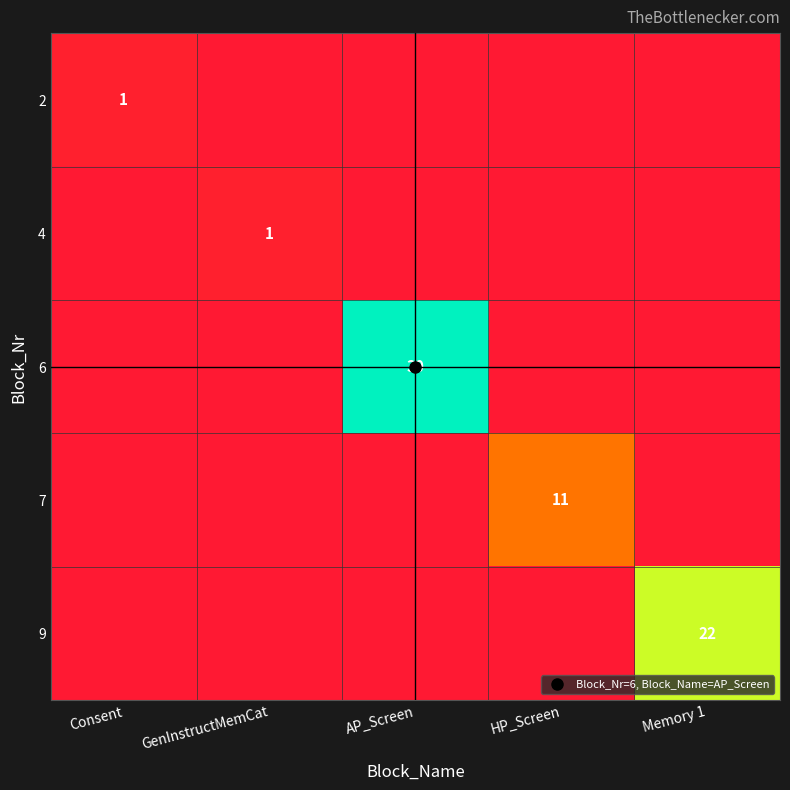

The 9 series shows -10 at HP_Screen. True or false?

False